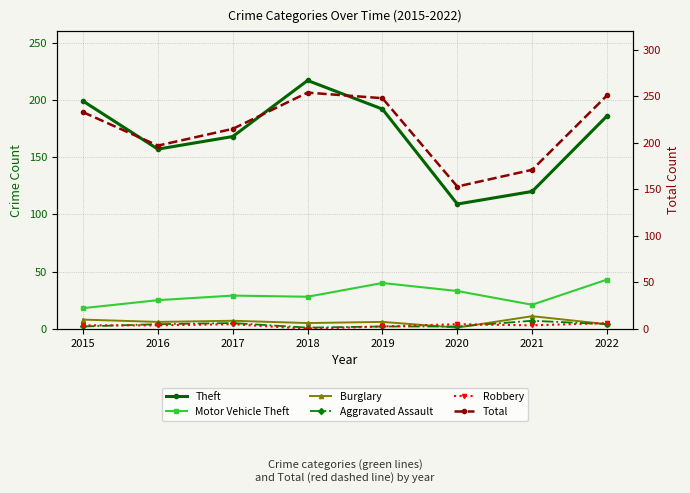

What are all the series names shown in the legend?

Theft, Motor Vehicle Theft, Burglary, Aggravated Assault, Robbery, Total